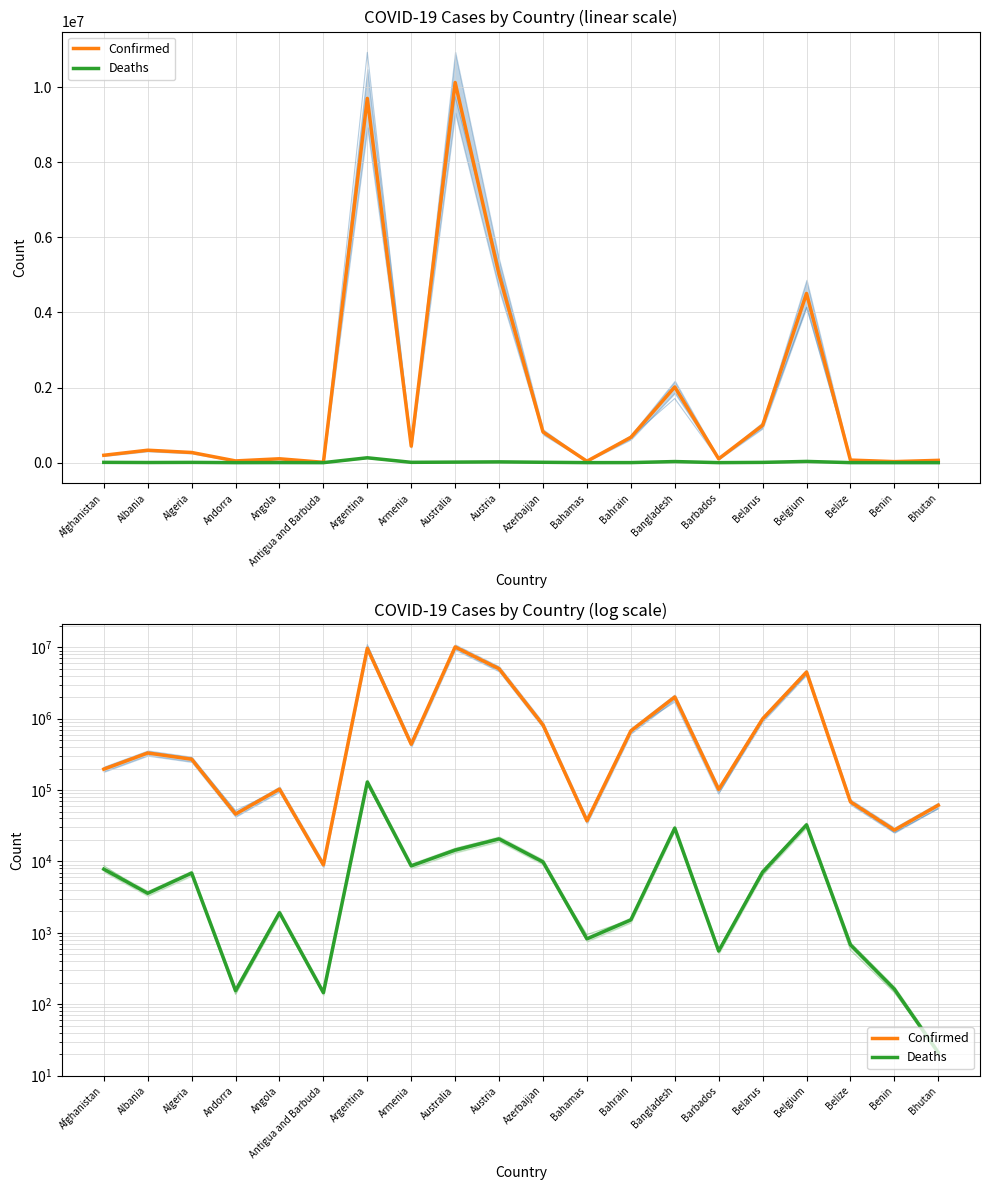

What is the difference between the highest and lowest values at Afghanistan?

188613